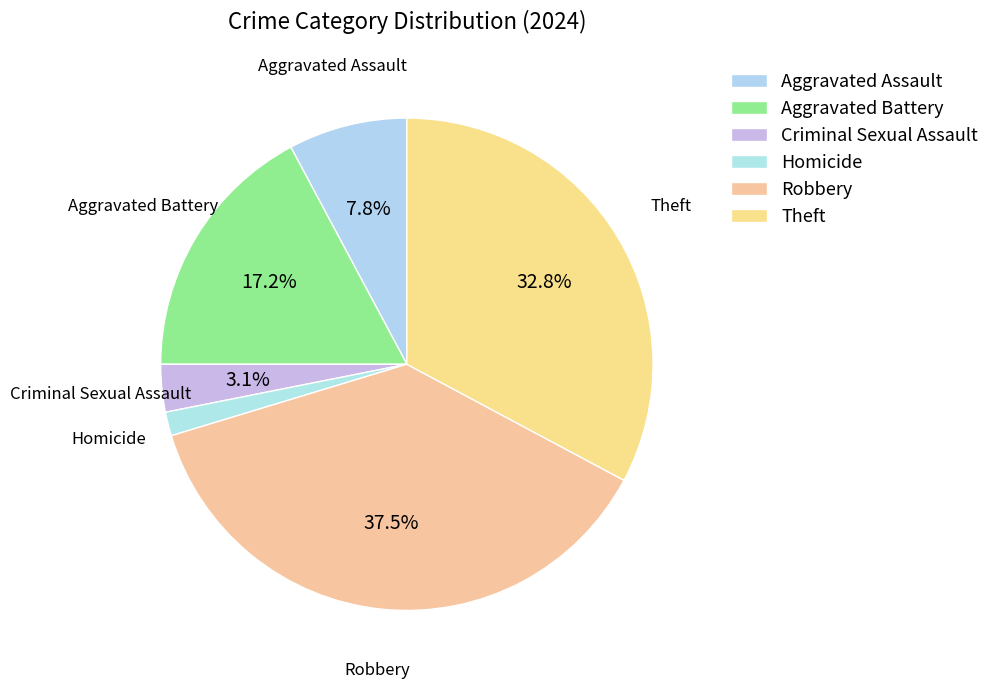

What is the smallest slice in the pie chart?

Homicide